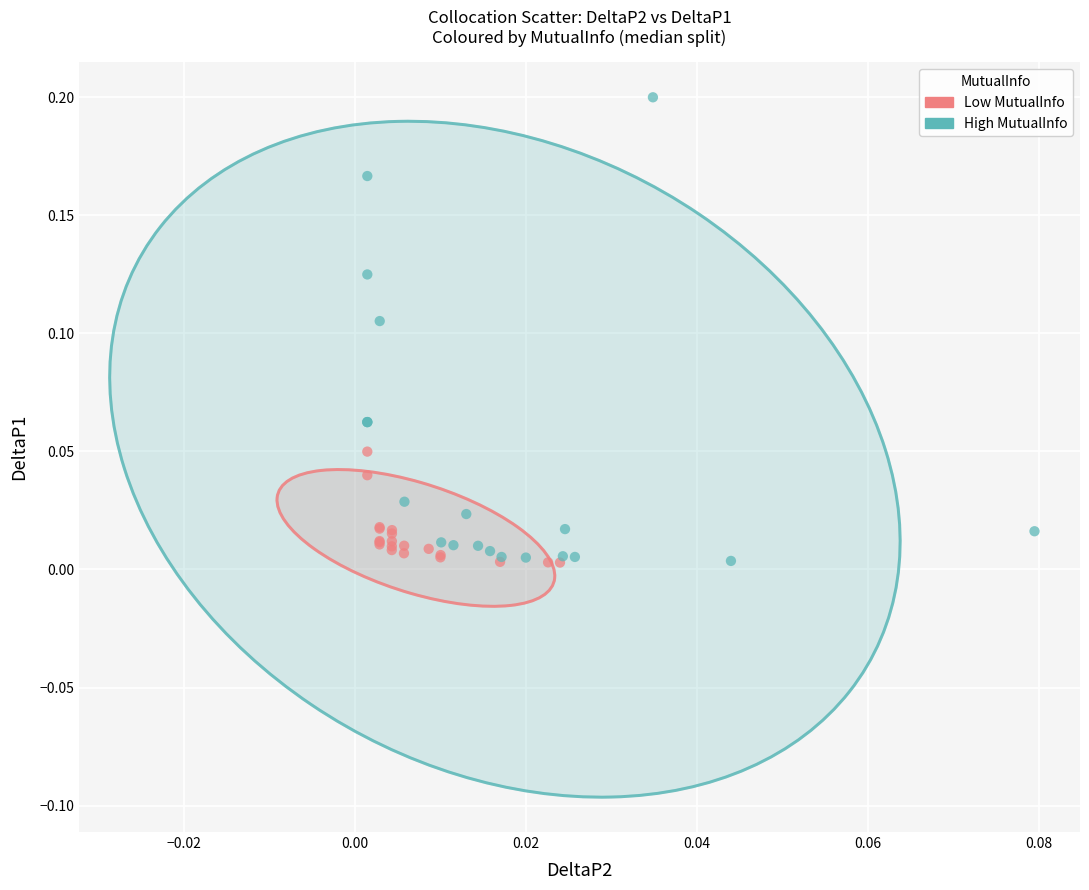

Which series contains the highest Y value?

High MutualInfo